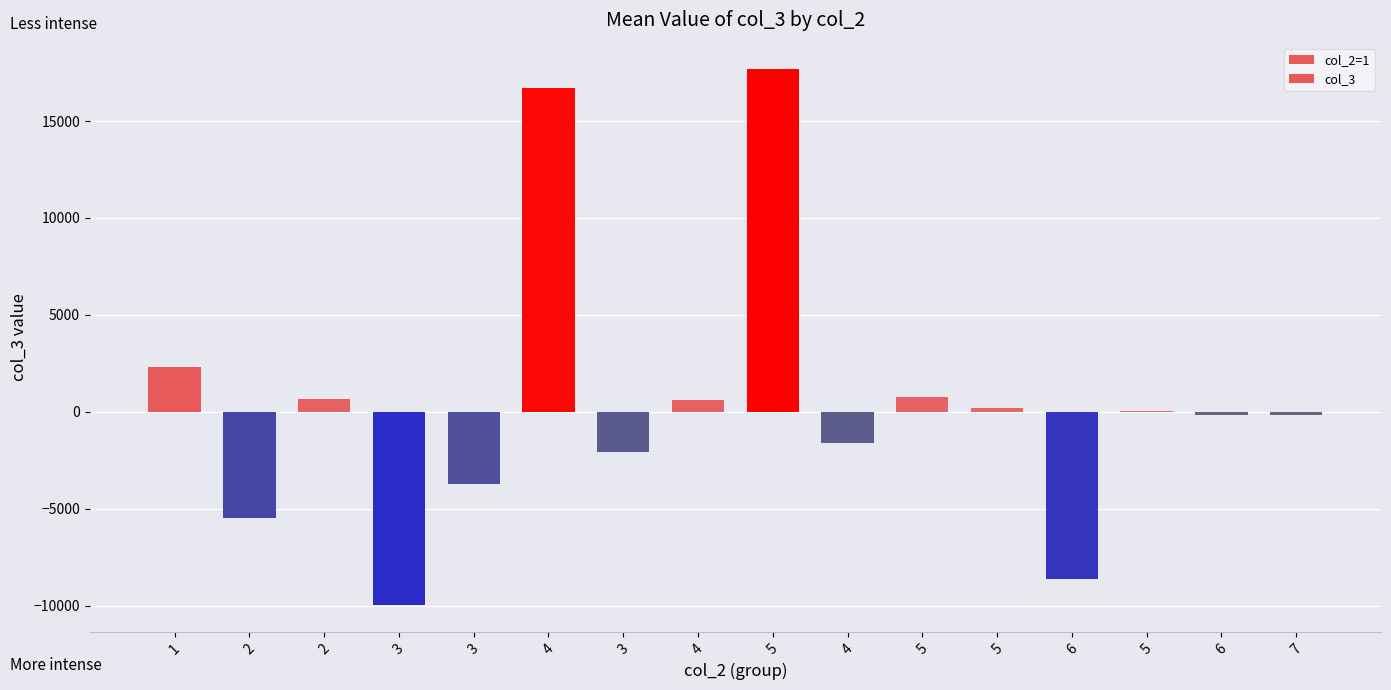

Reading left to right, list all the values displayed in this chart.

2296.5	-5482.9	644.8	-9979.8	-3729.0	16692.3	-2091.4	607.3	17661.9	-1621.2	758.2	195.9	-8618.3	44.0	-145.4	-152.5